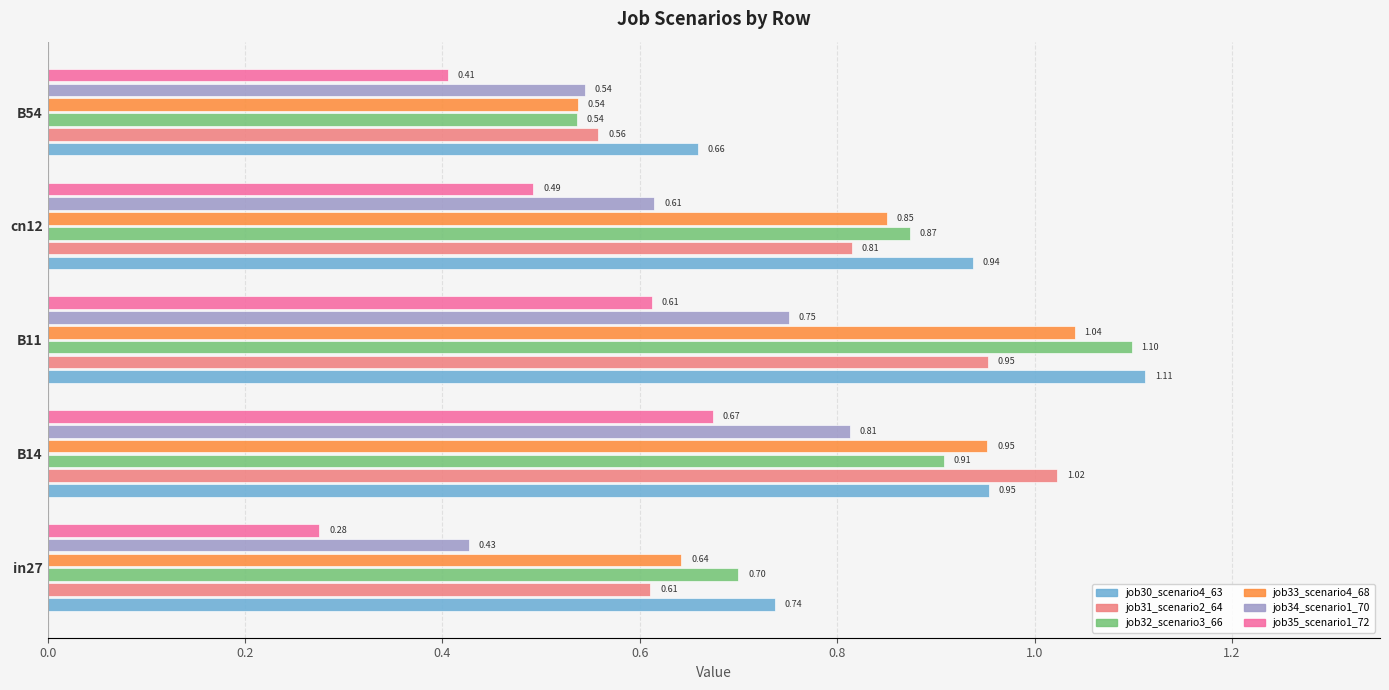

At which category is the sum across all series the highest?

B11